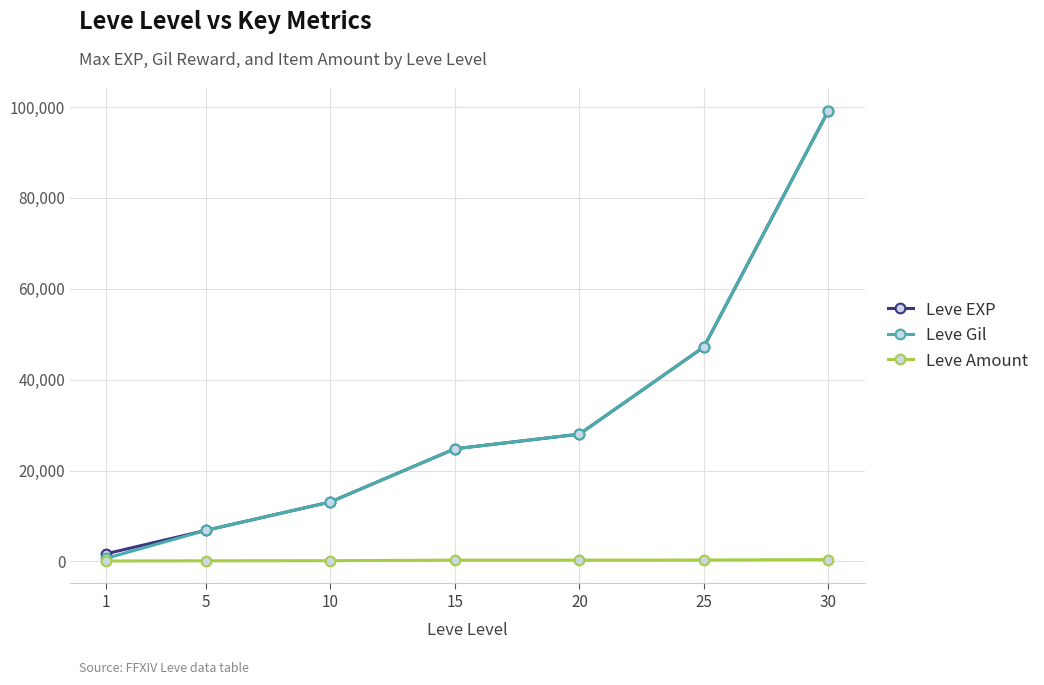

How many lines are shown in the chart?

3